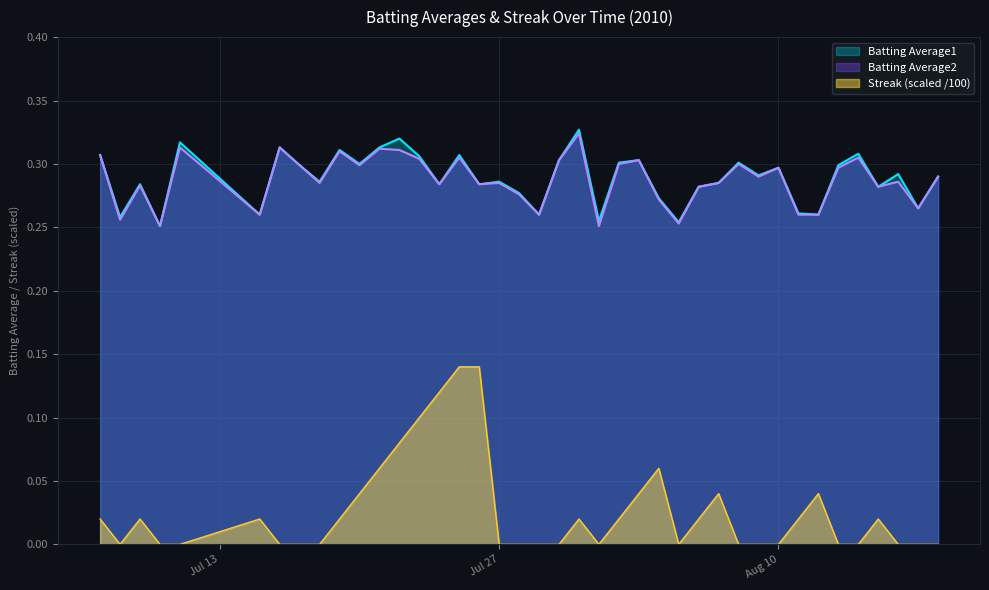

Reading left to right, transcribe all the data shown in this chart.

Batting Average1: 0.3	0.3	0.3	0.3	0.3	0.3	0.3	0.3	0.3	0.3	0.3	0.3	0.3	0.3	0.3	0.3	0.3	0.3	0.3	0.3	0.3	0.3	0.3	0.3	0.3	0.3	0.3	0.3	0.3	0.3	0.3	0.3	0.3	0.3	0.3	0.3	0.3	0.3	0.3	0.3
Batting Average2: 0.3	0.3	0.3	0.3	0.3	0.3	0.3	0.3	0.3	0.3	0.3	0.3	0.3	0.3	0.3	0.3	0.3	0.3	0.3	0.3	0.3	0.3	0.3	0.3	0.3	0.3	0.3	0.3	0.3	0.3	0.3	0.3	0.3	0.3	0.3	0.3	0.3	0.3	0.3	0.3
Streak: 0.0	0.0	0.0	0.0	0.0	0.0	0.0	0.0	0.0	0.0	0.0	0.1	0.1	0.1	0.1	0.1	0.1	0.0	0.0	0.0	0.0	0.0	0.0	0.0	0.0	0.1	0.0	0.0	0.0	0.0	0.0	0.0	0.0	0.0	0.0	0.0	0.0	0.0	0.0	0.0